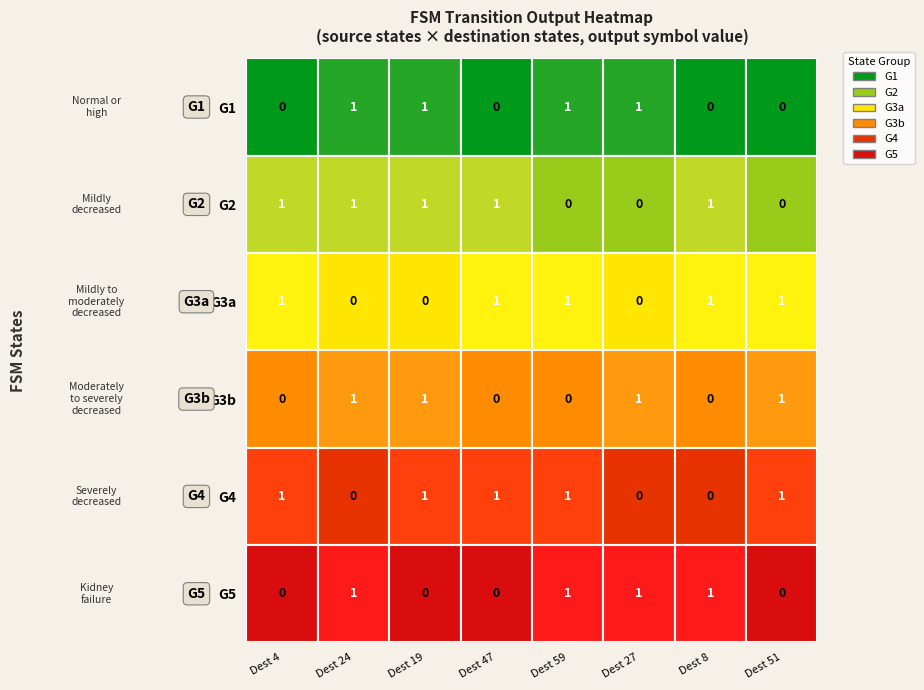

At how many categories does at least one series exceed 0?

8